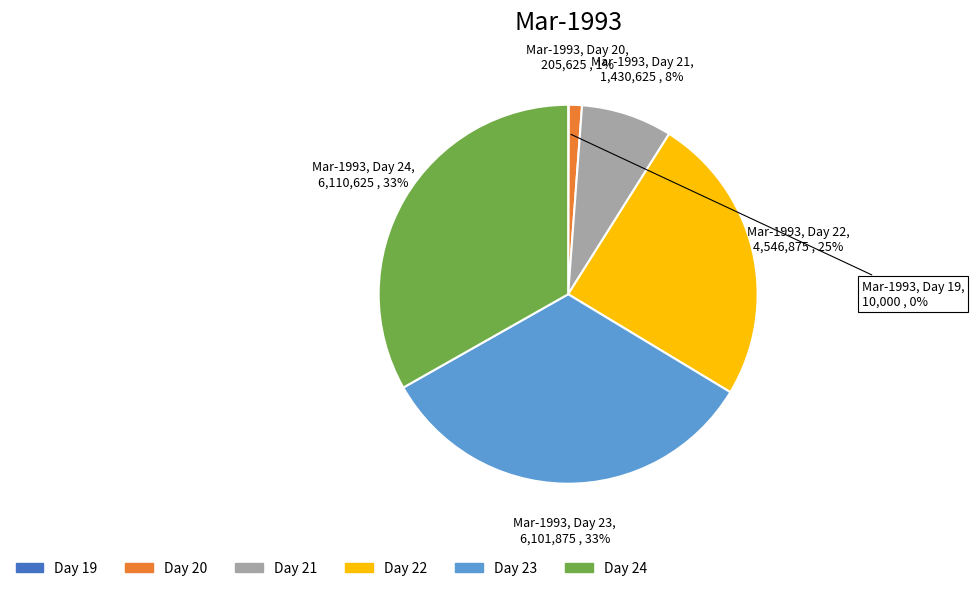

To the nearest percent, what portion does Day 22 represent?

25%